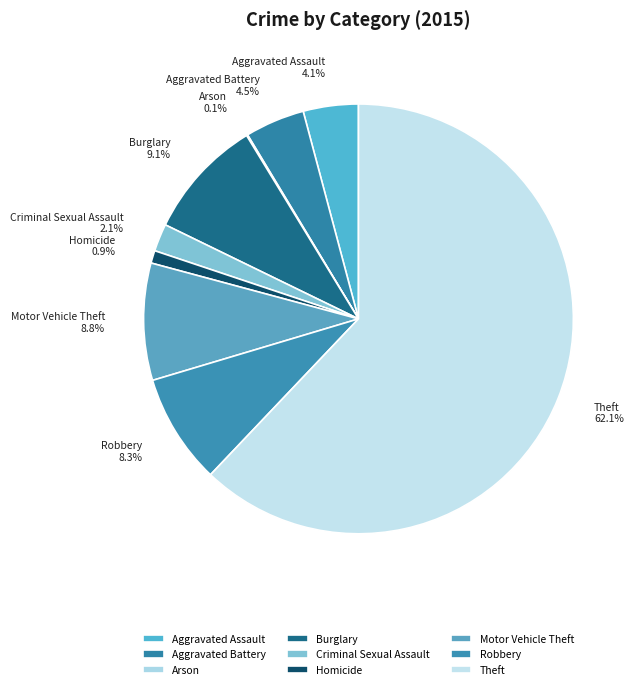

Which category has the biggest portion of the pie?

Theft